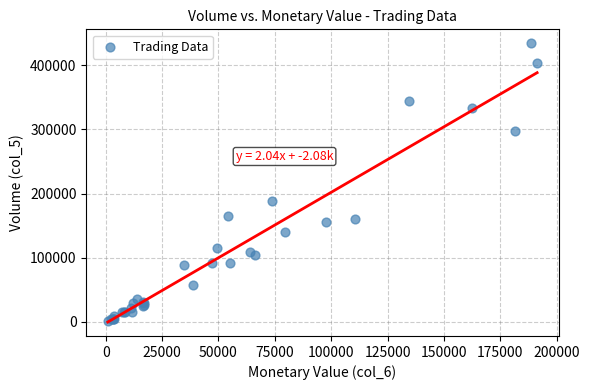

What Y value in the scatter plot is closest to 217500?

189000